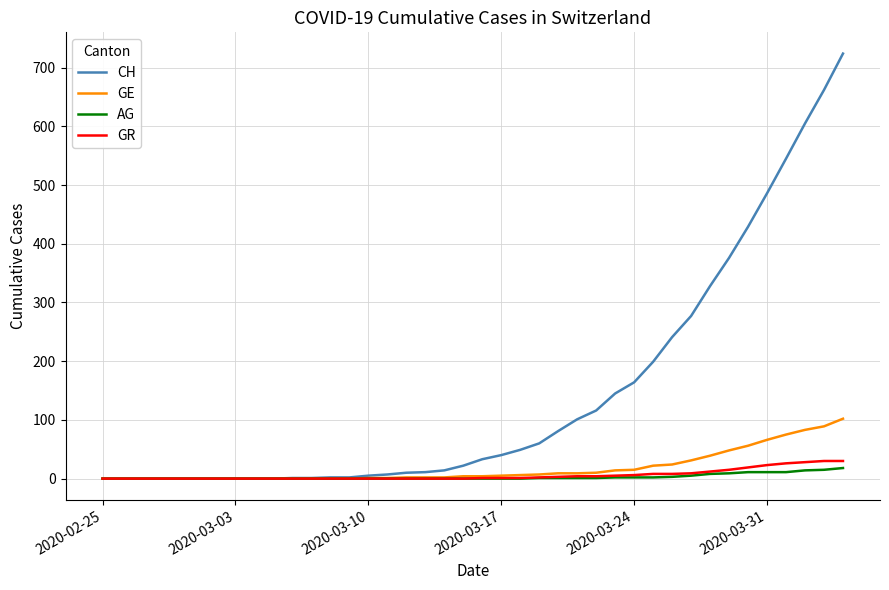

How many categories are shown in the chart?

40